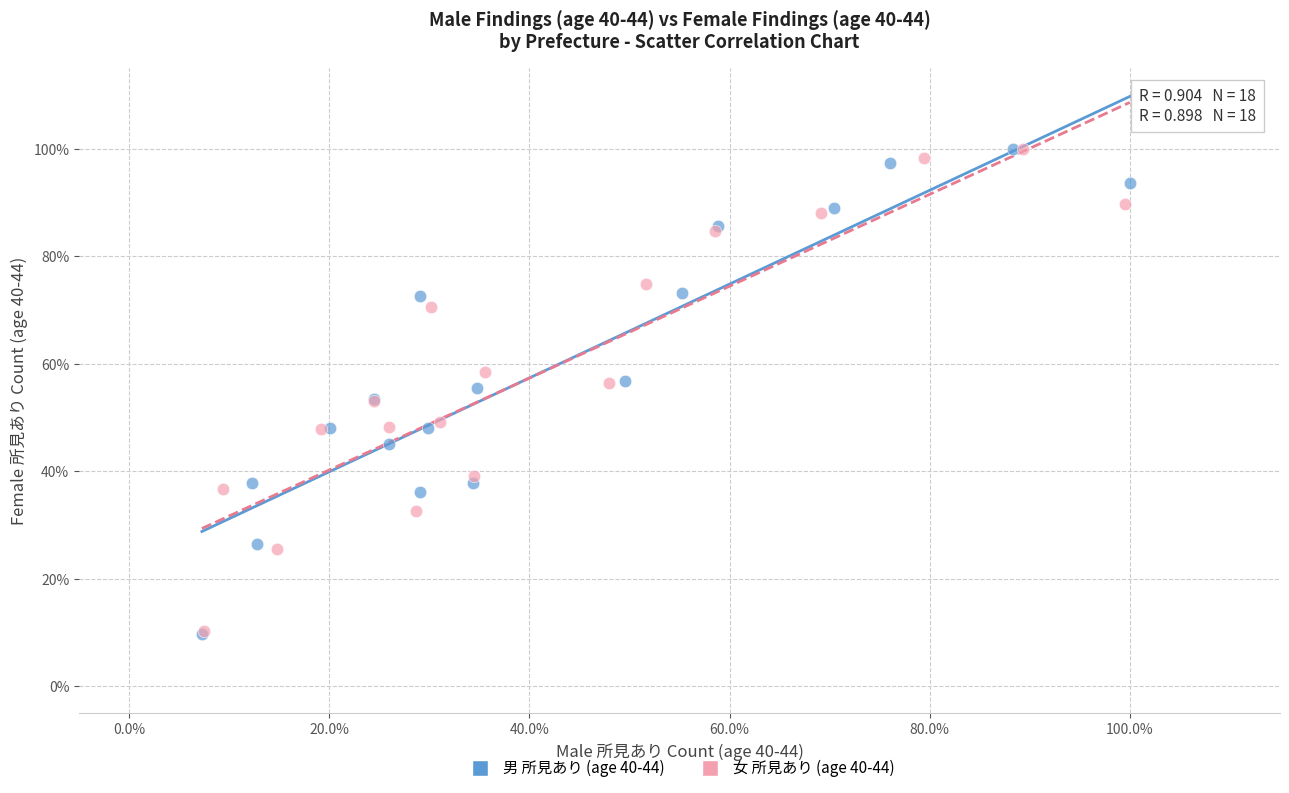

What are all the series names shown in the legend?

男 所見あり (age 40-44), 女 所見あり (age 40-44)